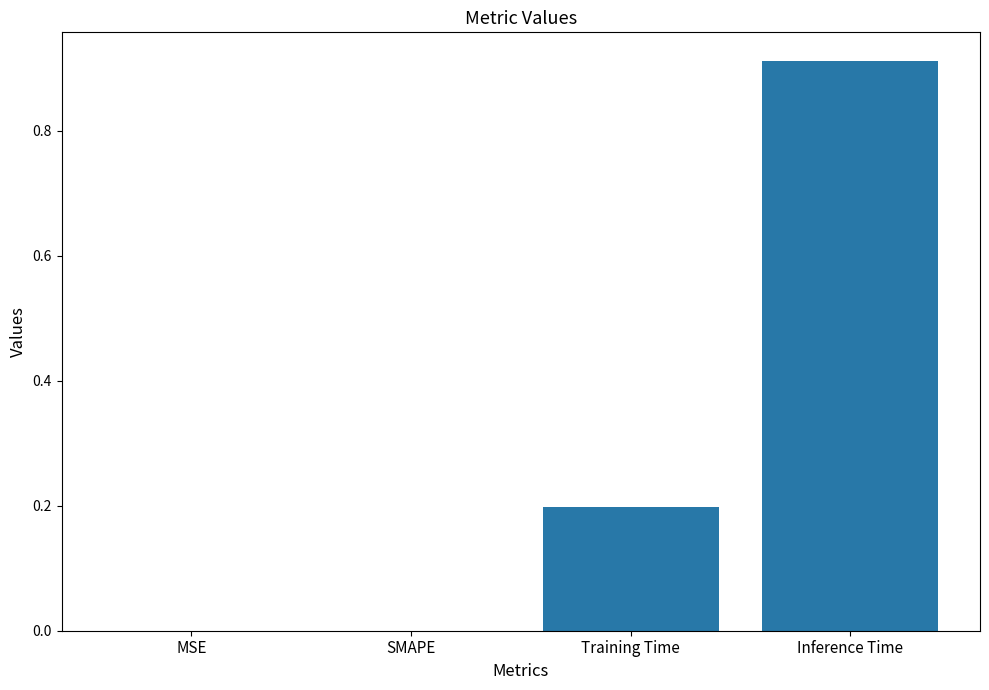

What is the sum of all values?

1.1